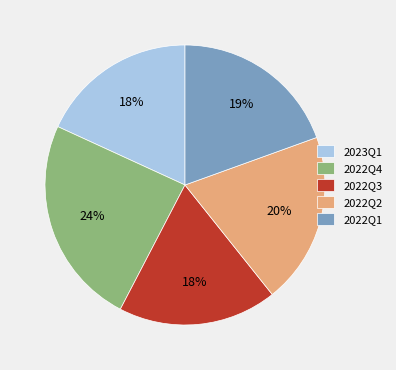

How many slices are in this pie chart?

5